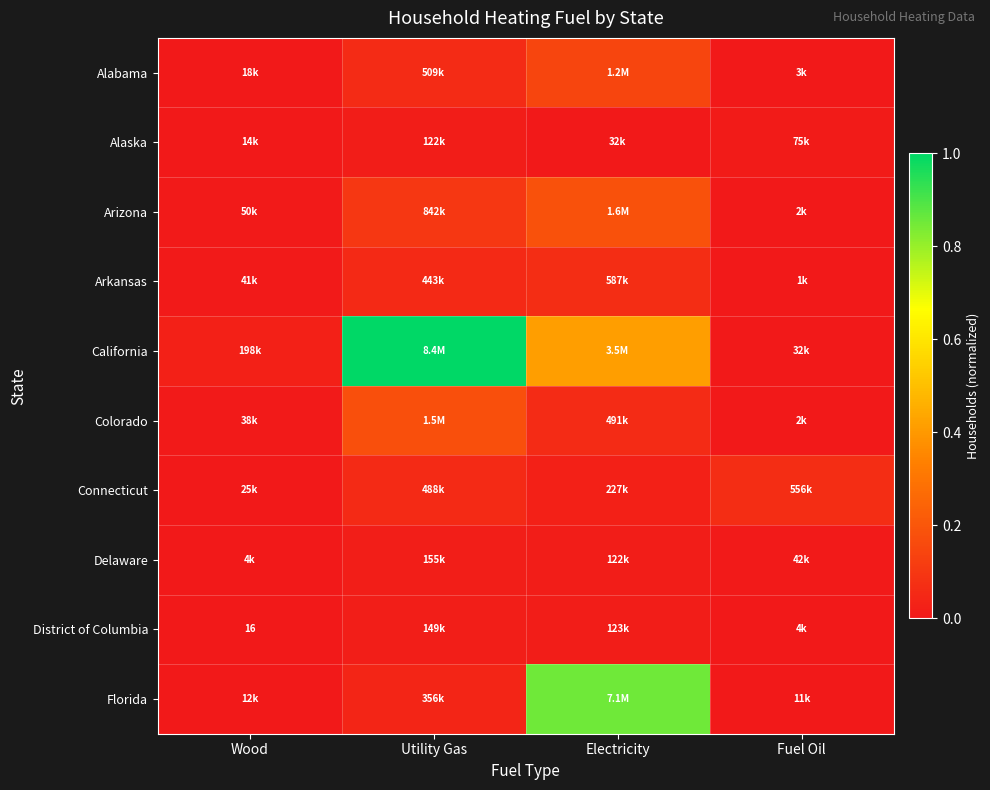

At which category is the sum across all series the highest?

Electricity